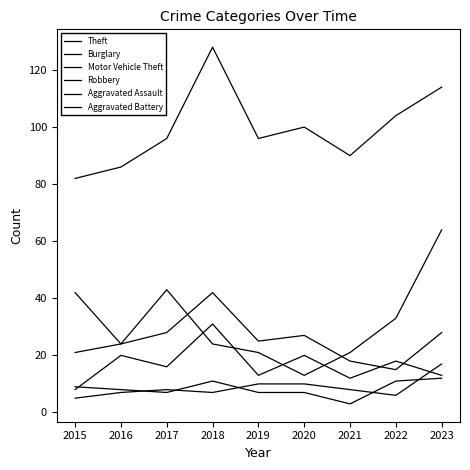

Reading right to left, what are all the values shown in this chart?

Theft: 114	104	90	100	96	128	96	86	82
Burglary: 28	15	18	27	25	42	28	24	42
Motor Vehicle Theft: 64	33	21	13	21	24	43	24	21
Robbery: 13	18	12	20	13	31	16	20	8
Aggravated Assault: 17	6	8	10	10	7	8	7	5
Aggravated Battery: 12	11	3	7	7	11	7	8	9